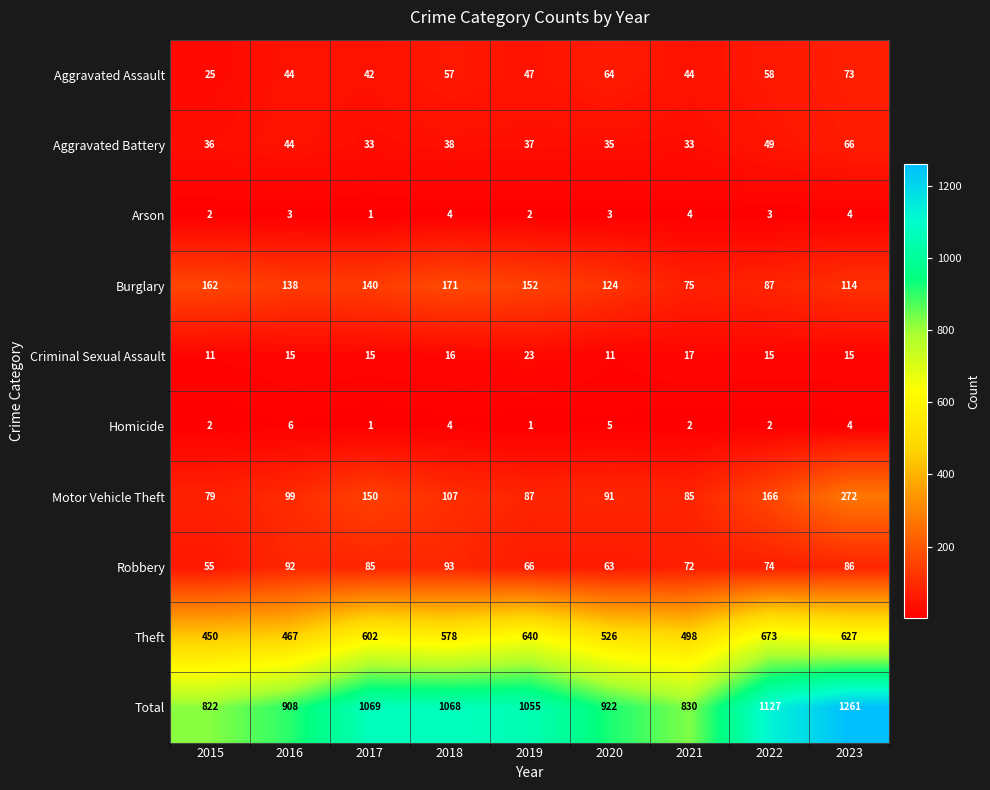

Count the number of data series in this chart.

10